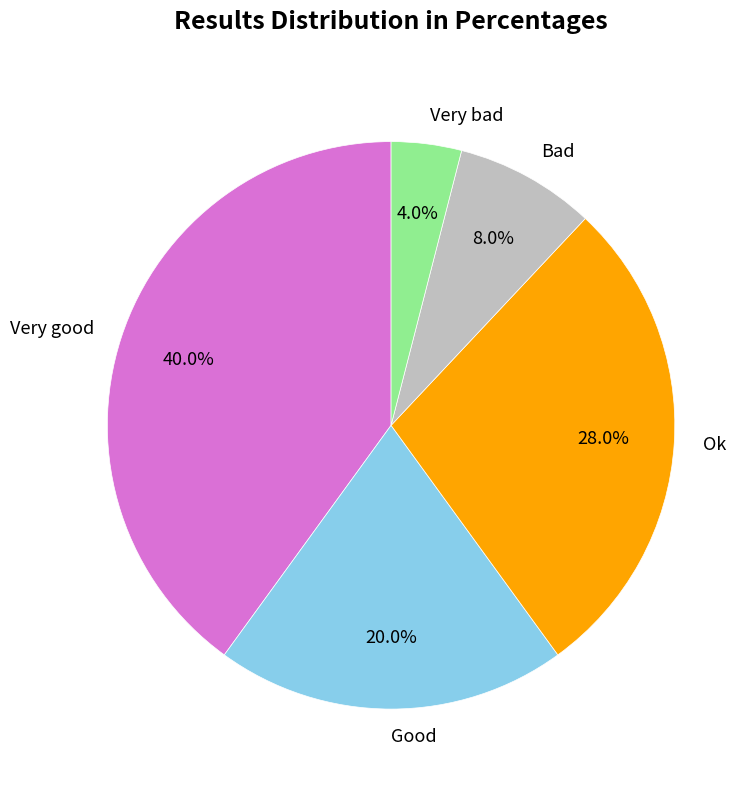

True or false: Very good accounts for 40% of the total.

True